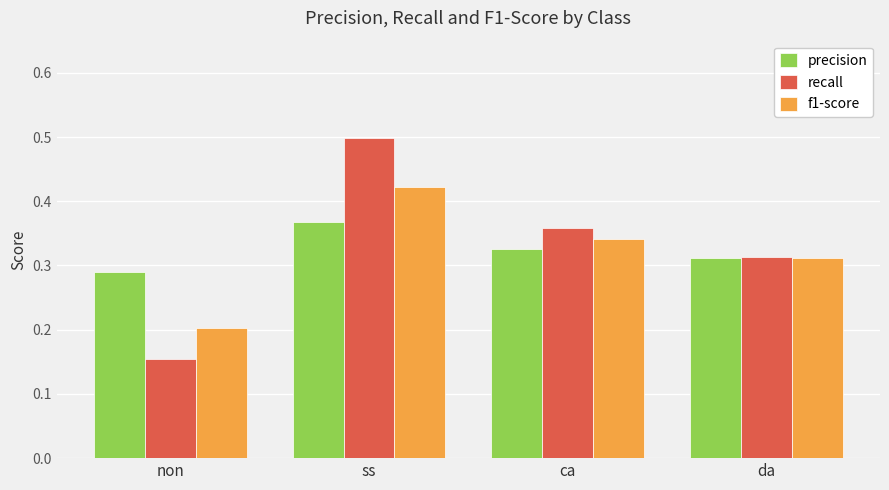

What is the greatest value displayed?

0.5